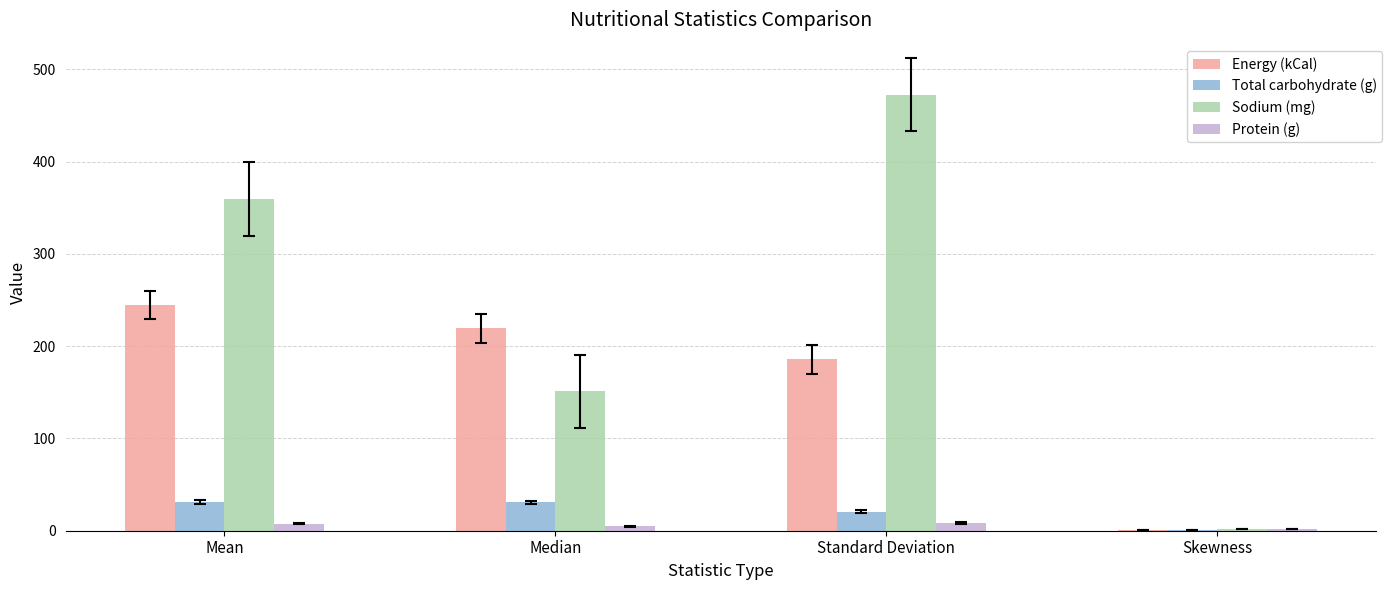

What is the sum of all Sodium (mg) values?

984.7